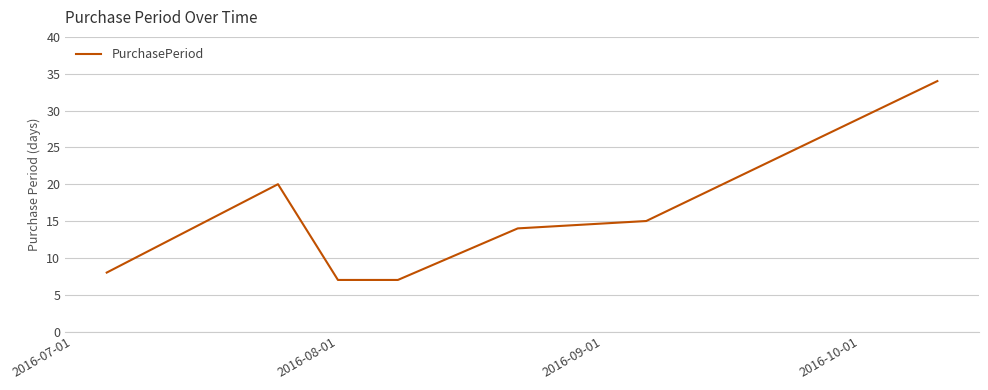

Does the chart display data point markers on the line(s)?

No